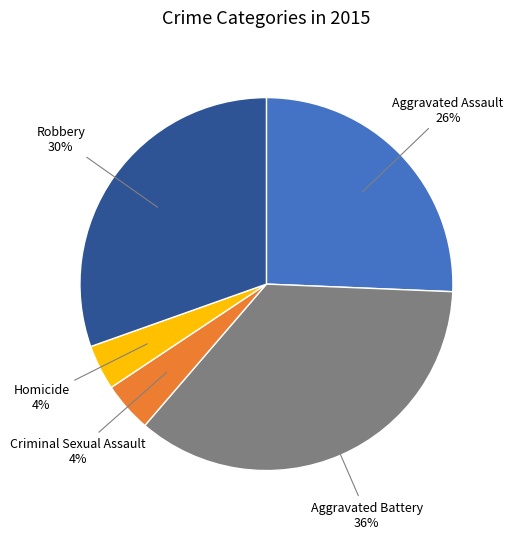

Count the number of slices in the pie.

5